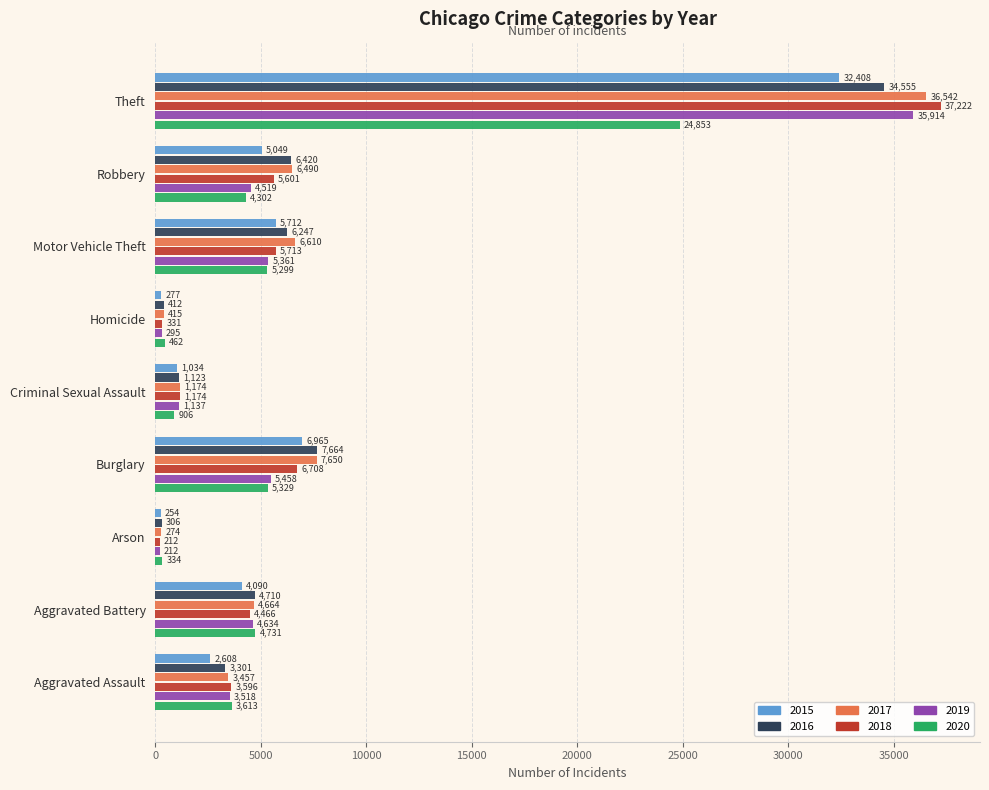

True or false: 2020 has a value of 4731 at Aggravated Battery.

True